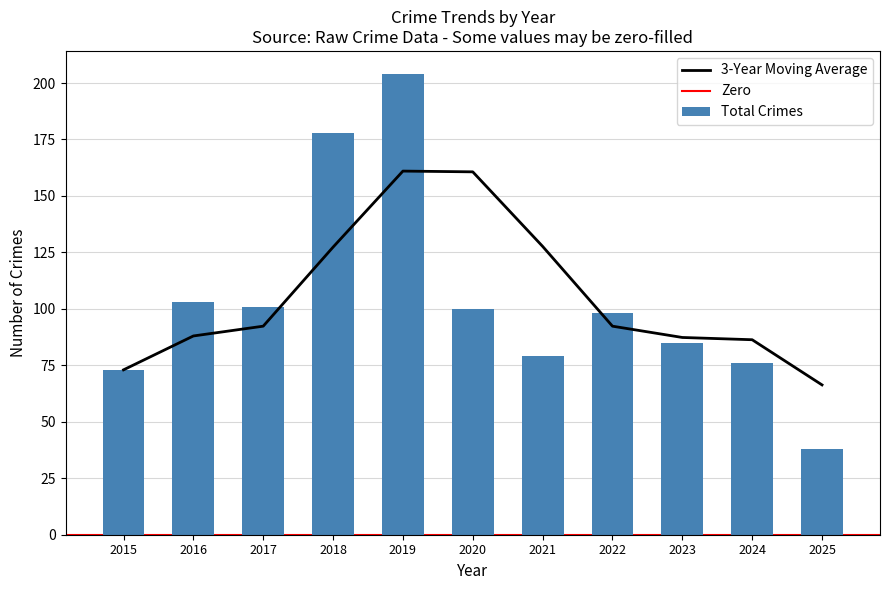

The value of Total at 2015 is 73. True or false?

True